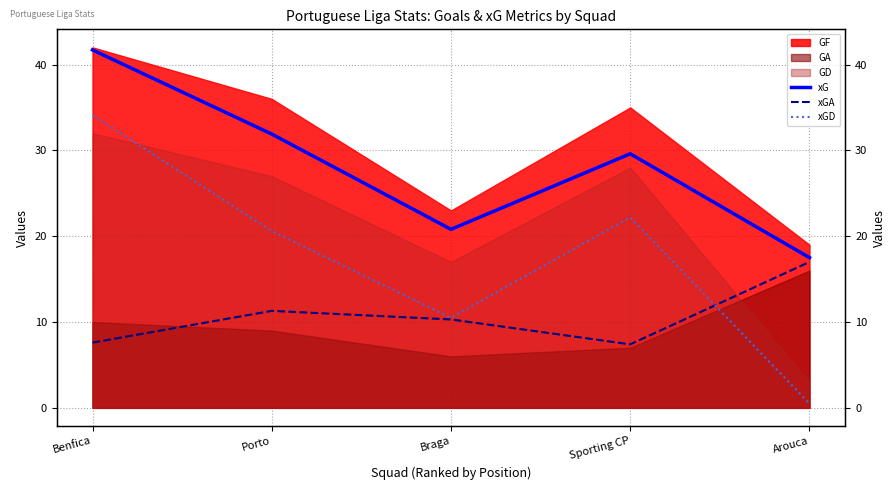

How many values in the xG series exceed 29?

3